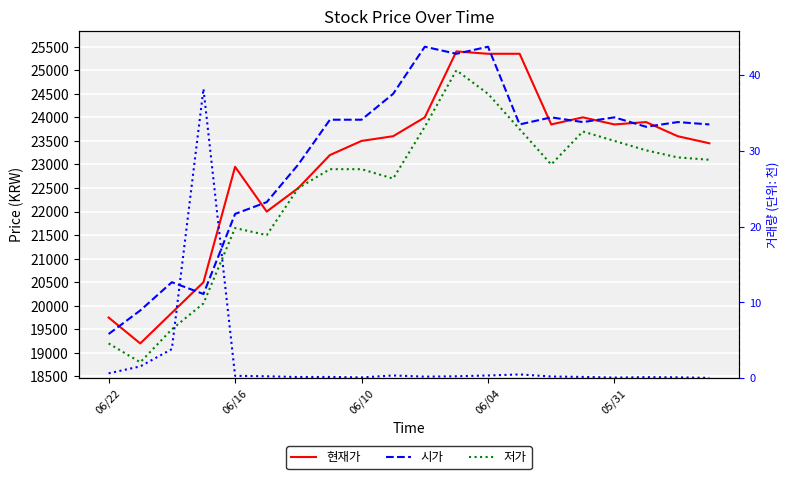

Rank the series at 06/10 from highest to lowest value.

시가, 현재가, 저가, 거래량